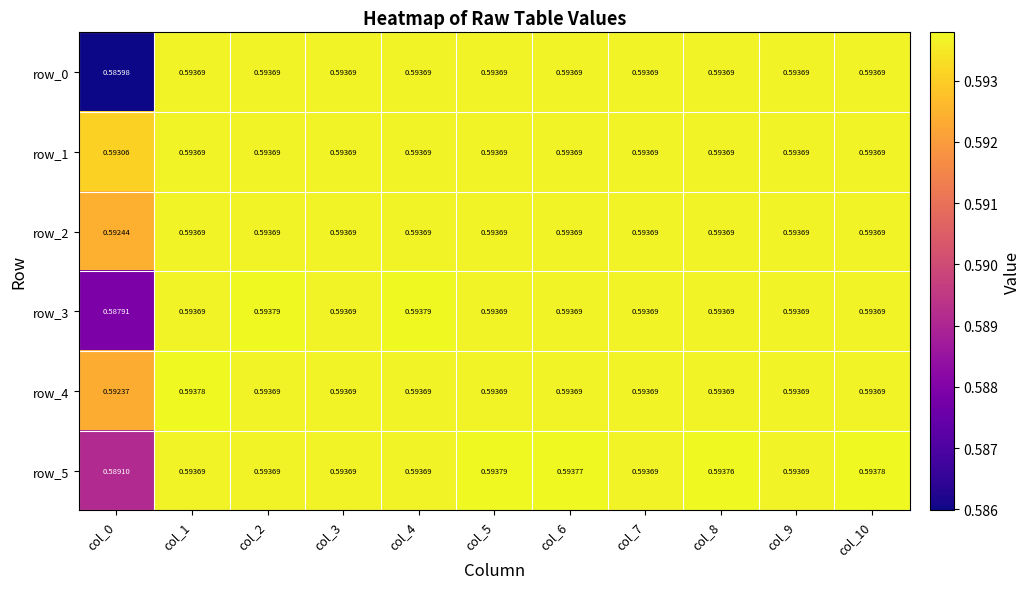

At which category is the sum across all series the highest?

col_5